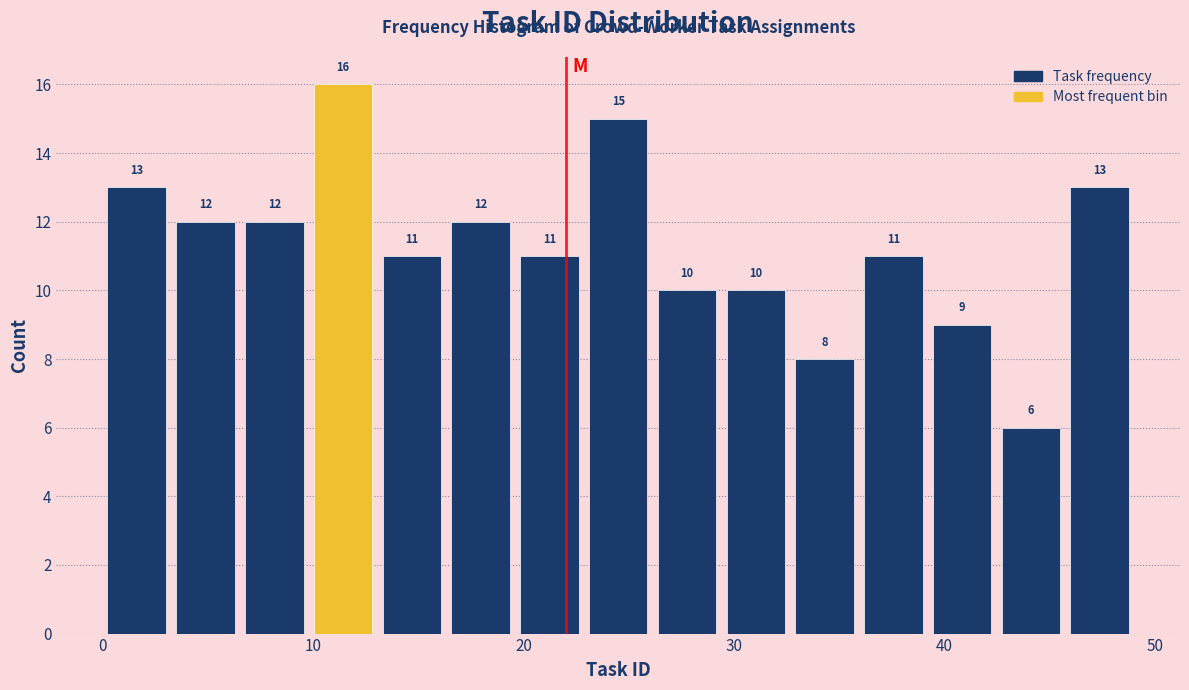

Around what value on the x-axis is the tallest bar? Give the approximate position of its centre, as read against the axis.

11